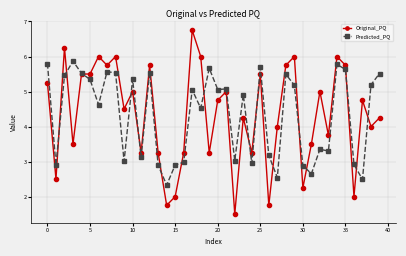

Is this an area chart (filled region under the line)?

No